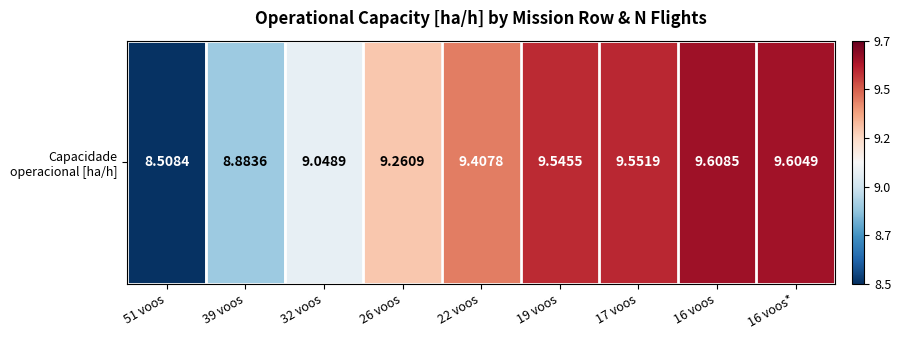

Reading left to right, transcribe all the data shown in this chart.

51 voos=8.5	39 voos=8.9	32 voos=9.0	26 voos=9.3	22 voos=9.4	19 voos=9.5	17 voos=9.6	16 voos=9.6	16 voos*=9.6